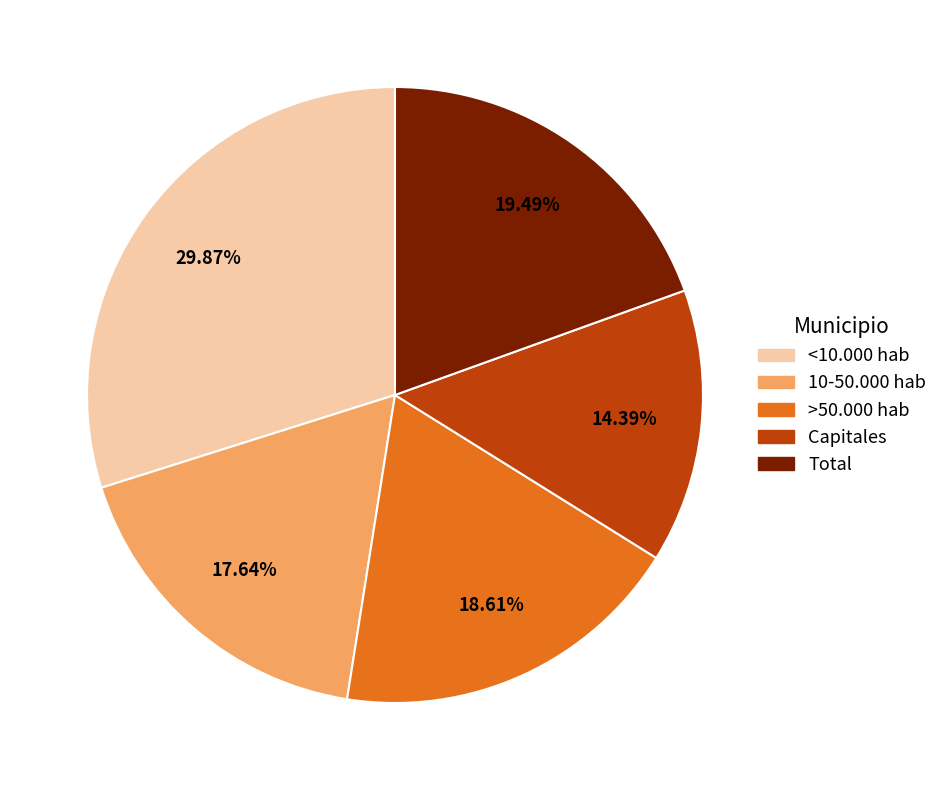

How much of the chart is everything except Total?

80.5%